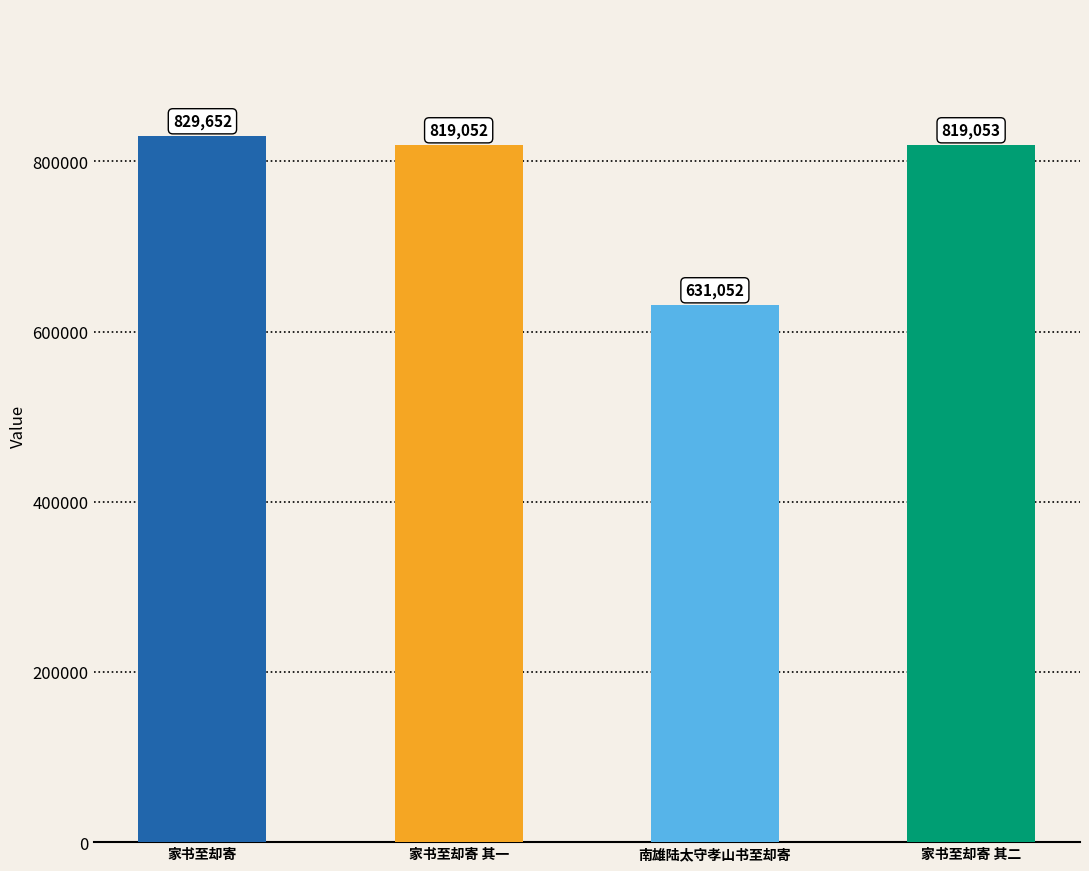

How many series are shown in this chart?

1